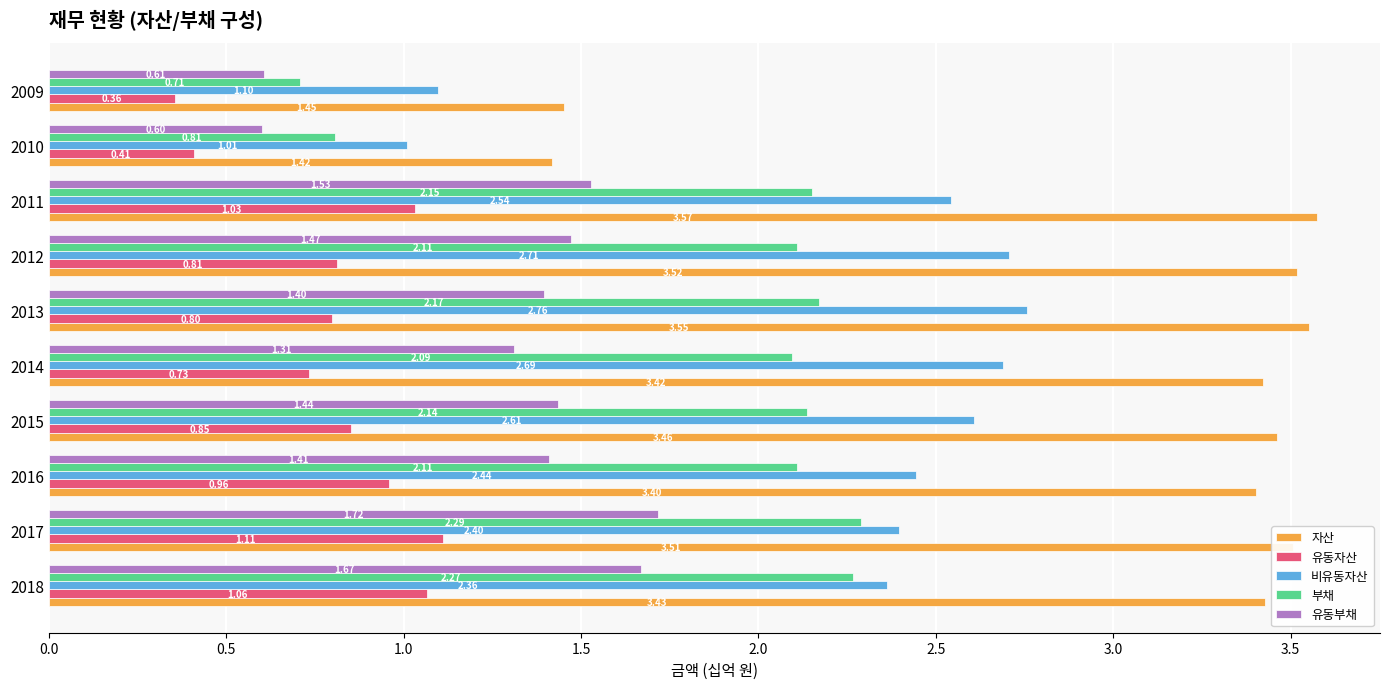

What is the sum of all 자산 values?

30.7